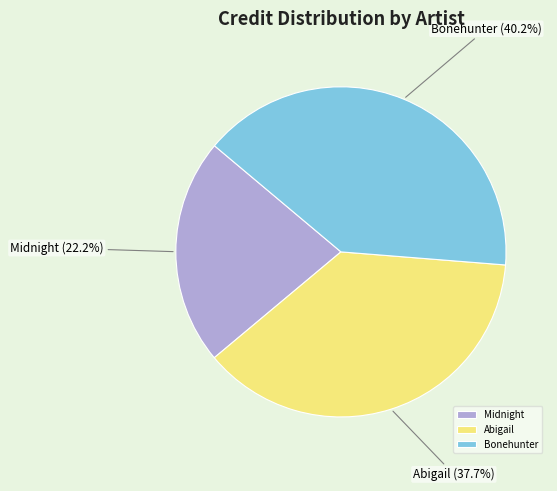

Between Abigail and Midnight, which is larger?

Abigail